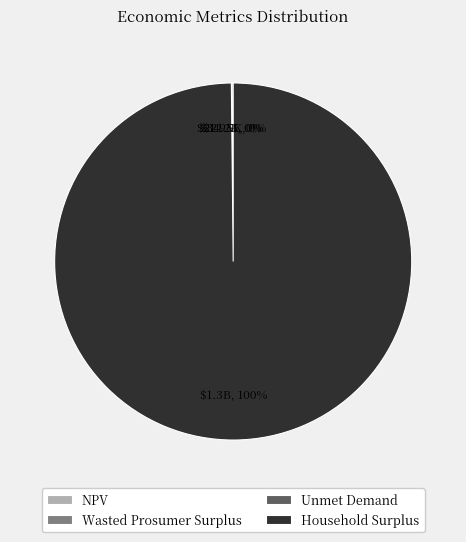

The Household Surplus slice represents 100% of the pie. True or false?

True